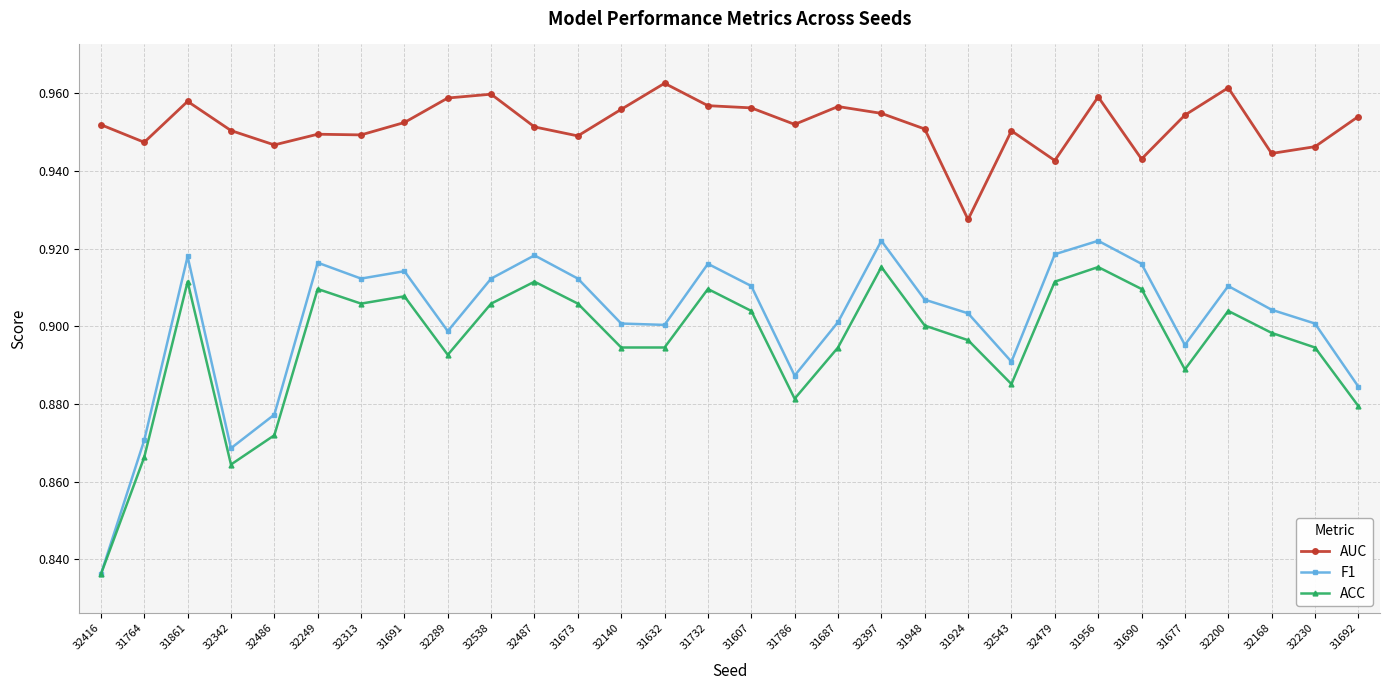

Which label corresponds to the smallest value in the chart?

32416